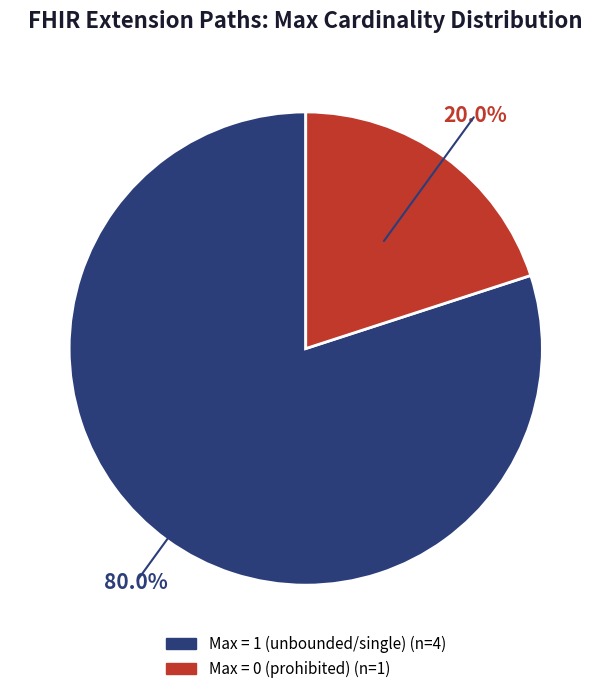

To the nearest percent, what is the average slice percentage?

50%